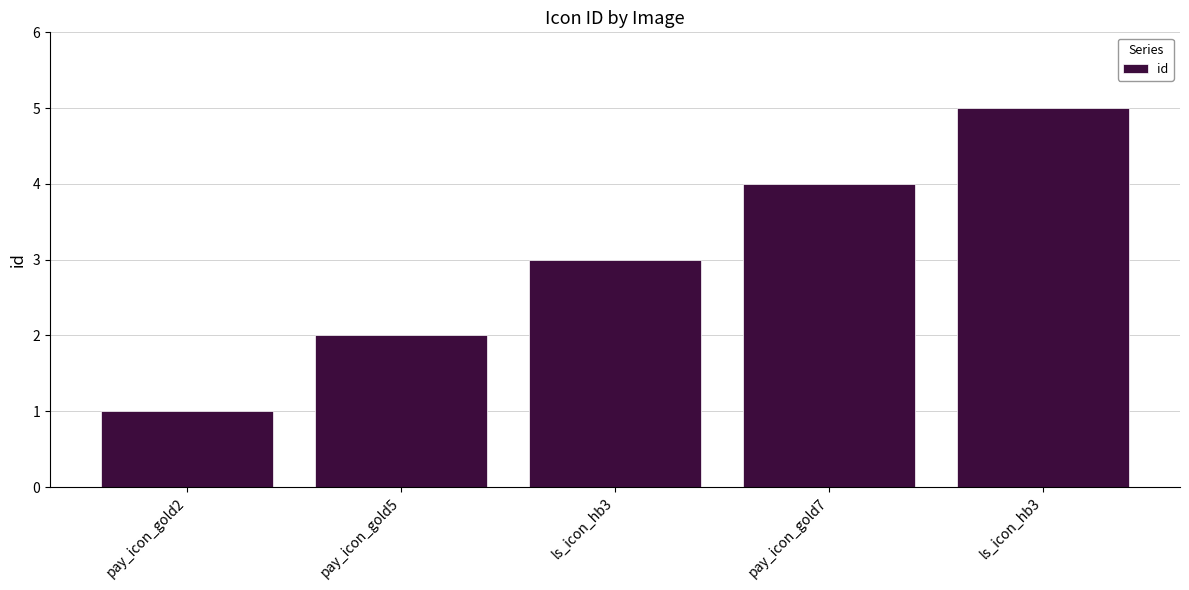

How many distinct data groups are displayed?

1